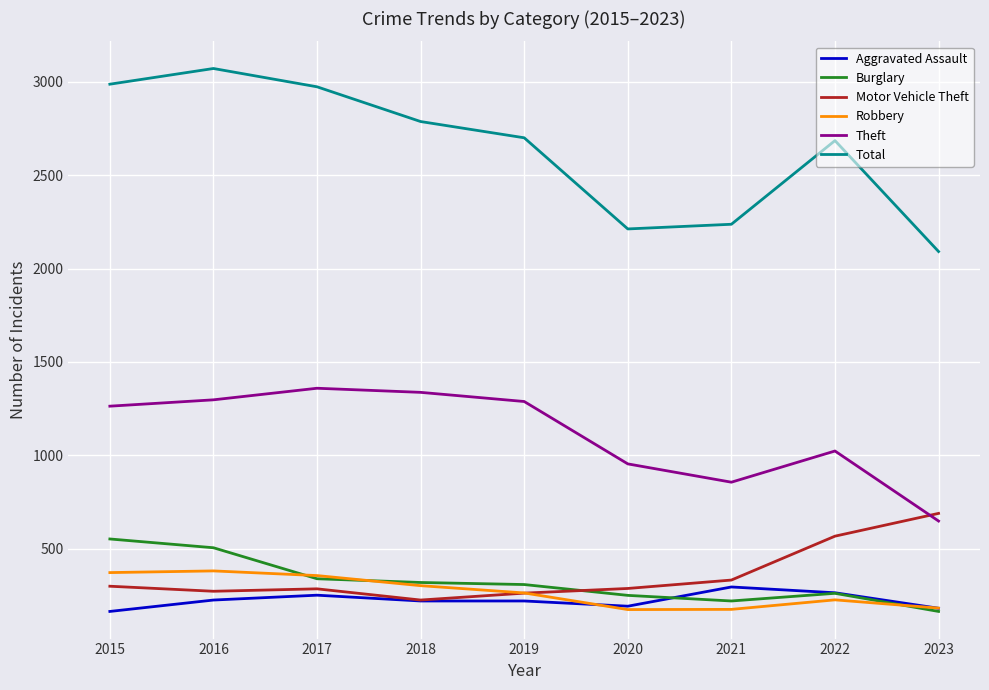

True or false: Total and Robbery cross at least once.

False